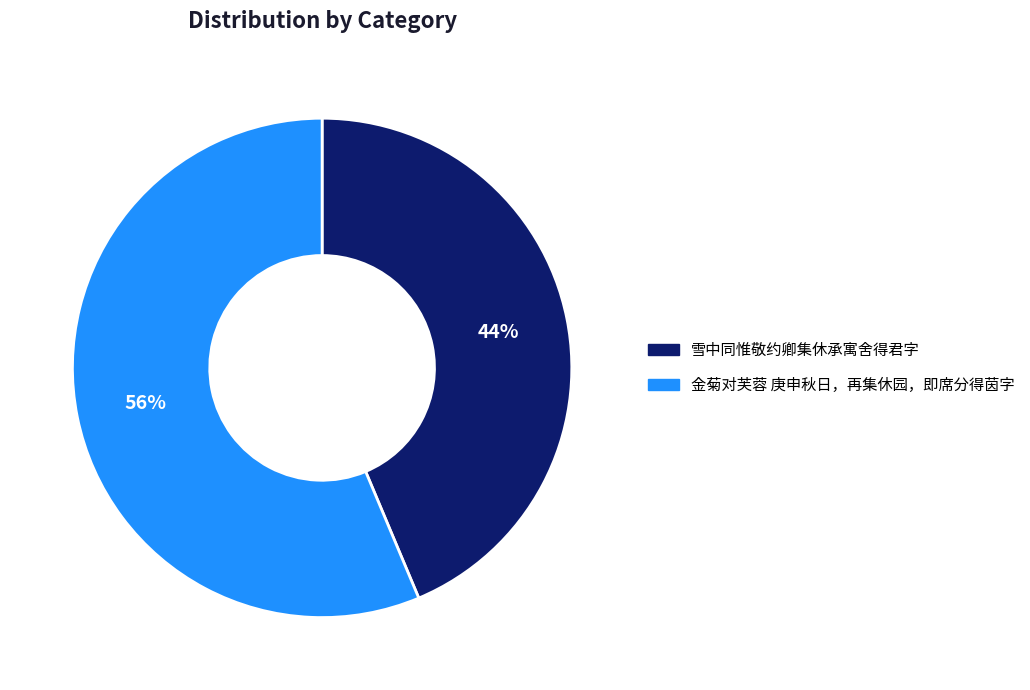

What is the ratio of the value at 雪中同惟敬约卿集休承寓舍得君字 to the value at 金菊对芙蓉 庚申秋日，再集休园，即席分得茵字?

0.8